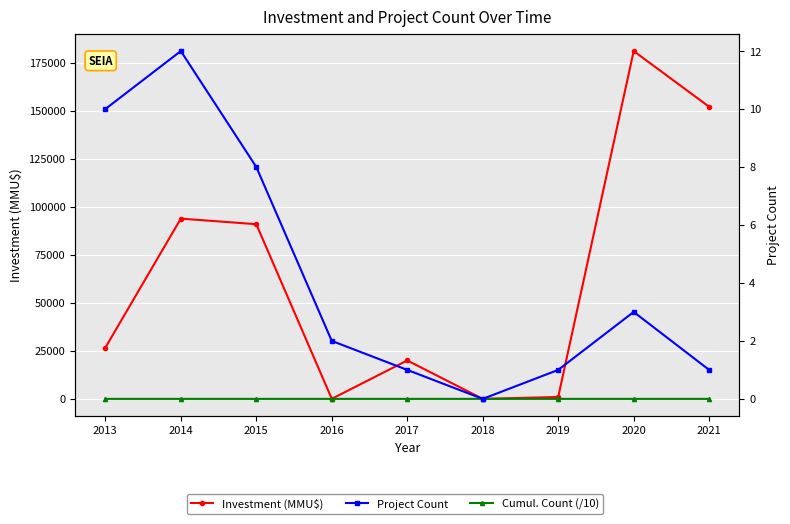

What are all the series names shown in the legend?

Investment (MMU$), Cumul. Count (/10), Project Count